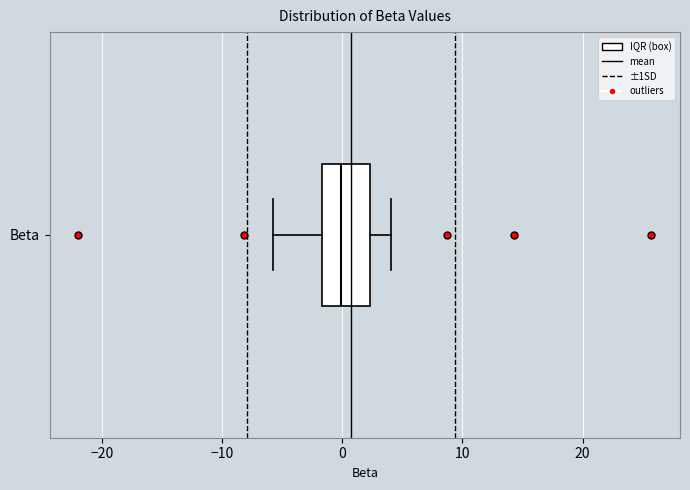

Read this box plot against the x-axis: the position of the median line, the range covered by the box, and the ends of both whiskers. The values are not printed on the chart, so give them approximately, as read against the axis.

median 0, box -2 to 2, whiskers -6 to 4